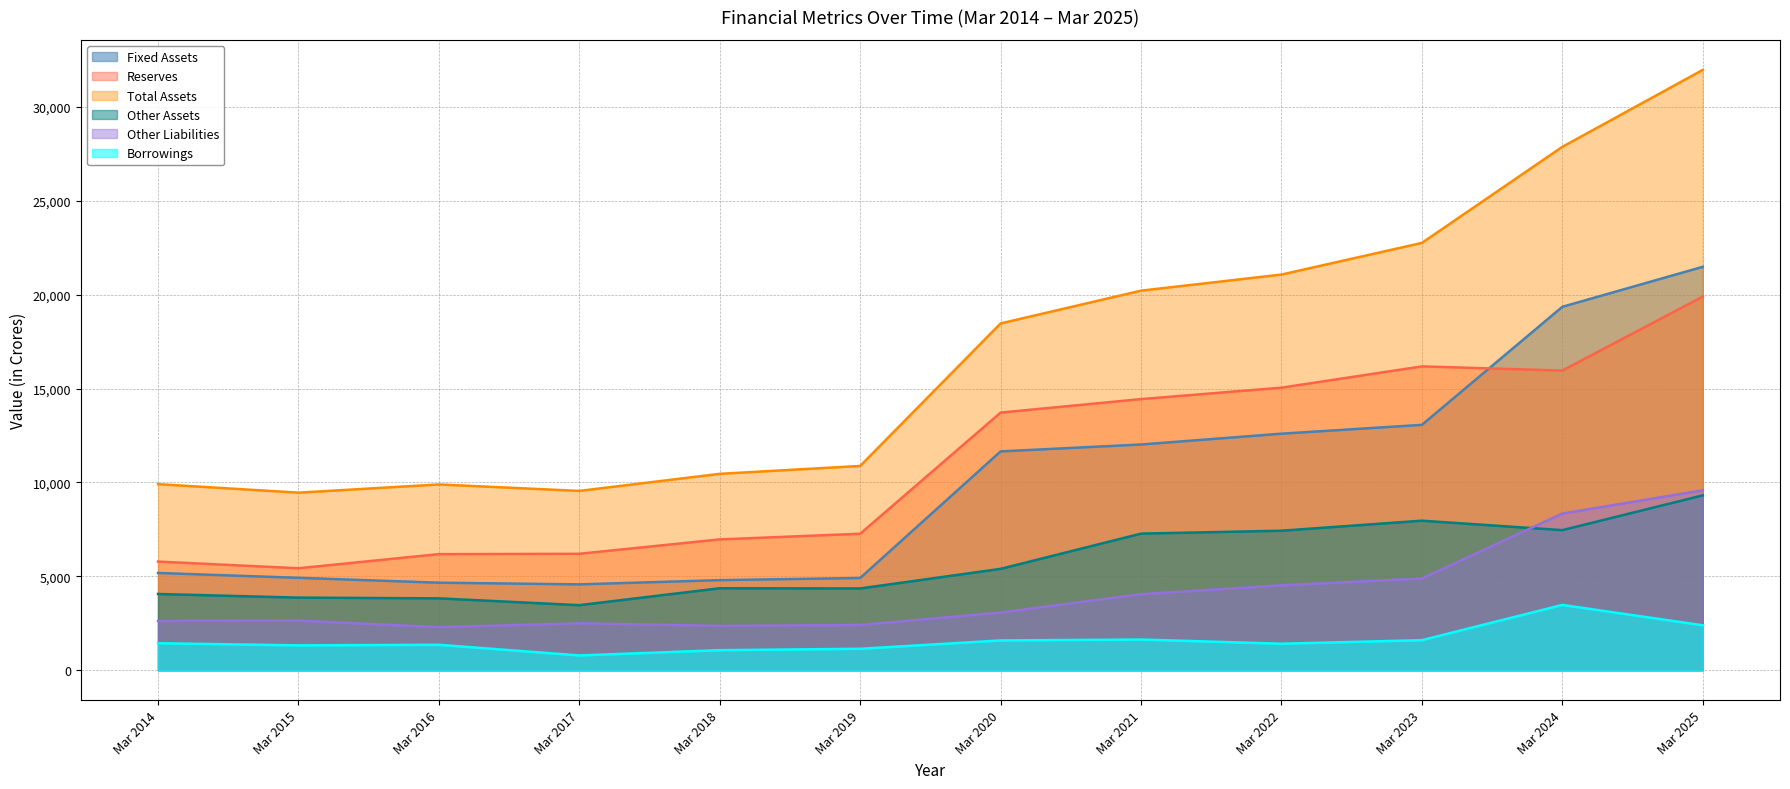

True or false: Other Liabilities and Reserves intersect in this chart.

False